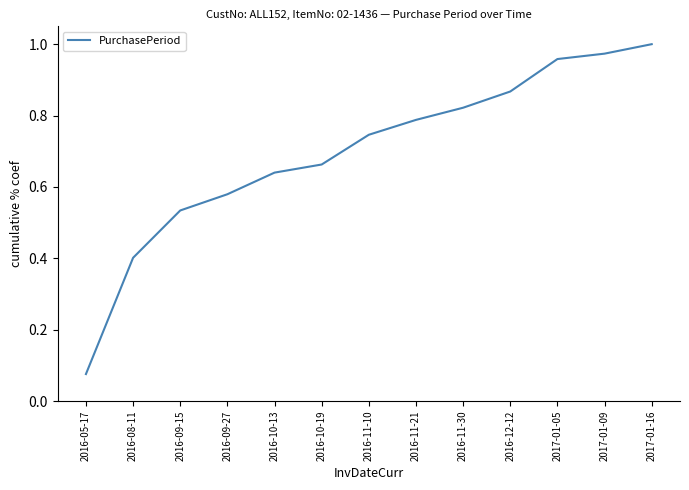

The value at 2016-11-21 is 0.4. True or false?

False